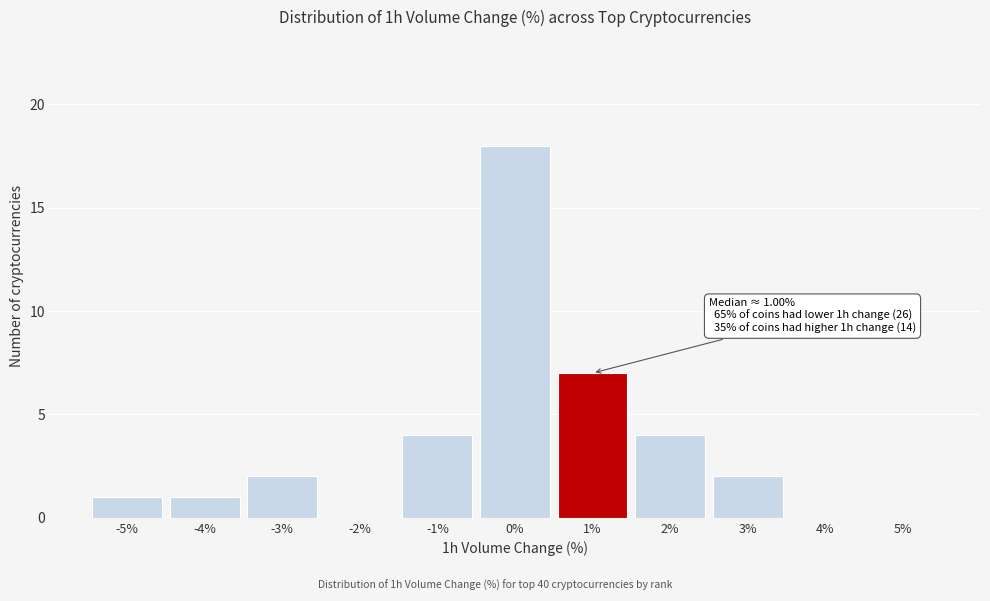

Reading right to left, what are all the values shown in this chart?

5%=0	4%=0	3%=2	2%=4	1%=7	0%=18	-1%=4	-2%=0	-3%=2	-4%=1	-5%=1